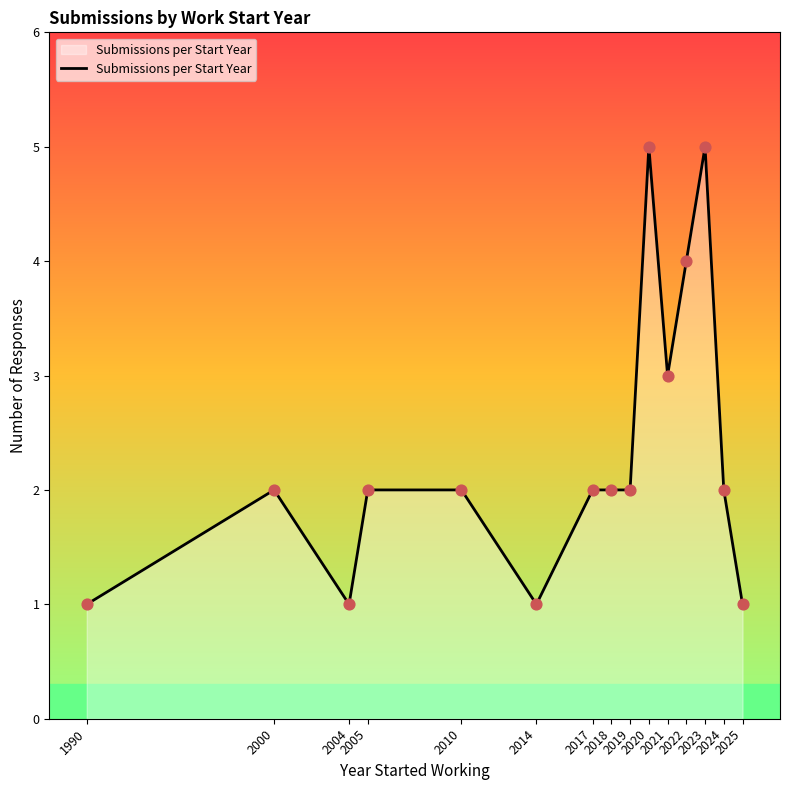

What is the change in value from 2021 to 2025?

-2